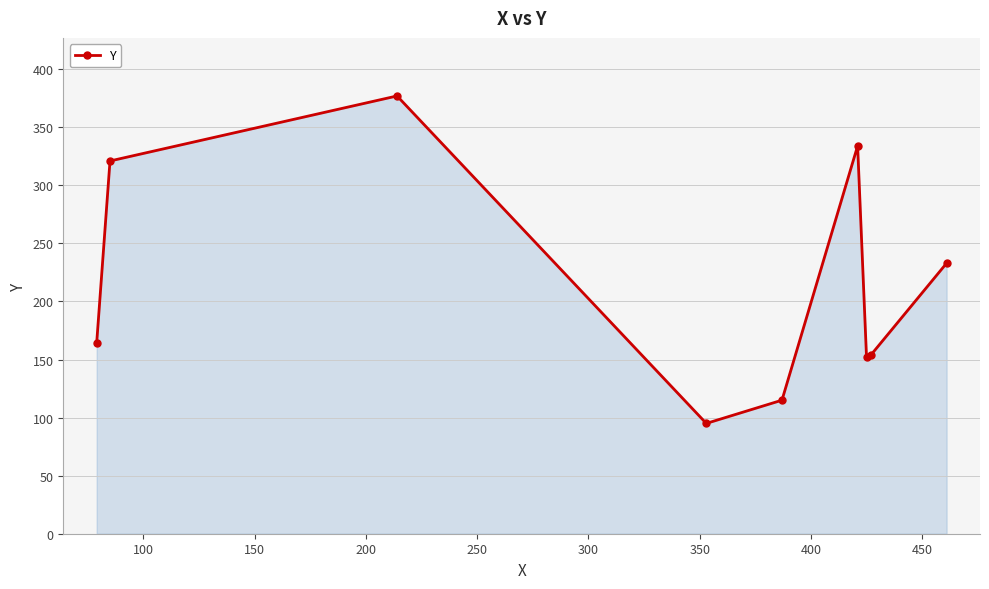

What is the sum of all values?

1945